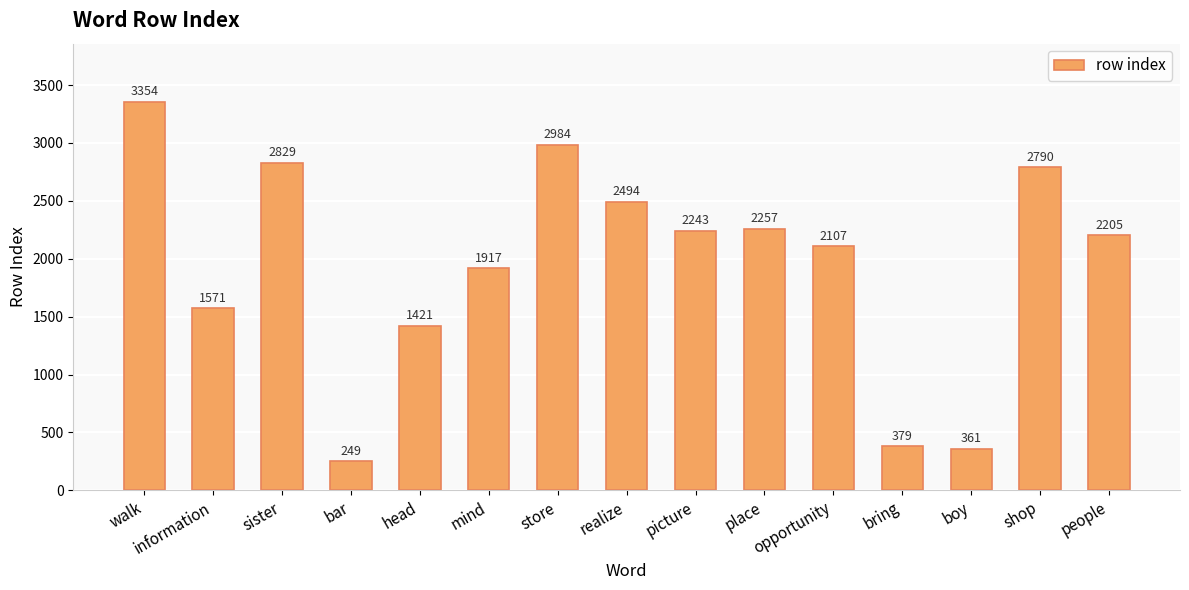

What is the value of the 4th bar from the left?

249